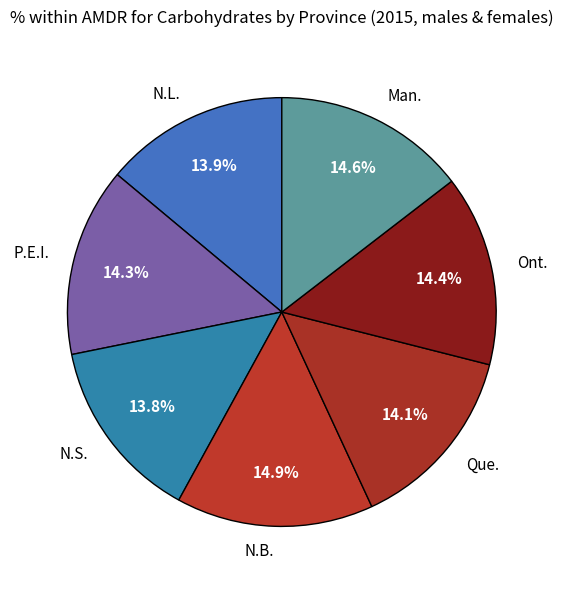

To the nearest percent, what portion does Que. represent?

14%